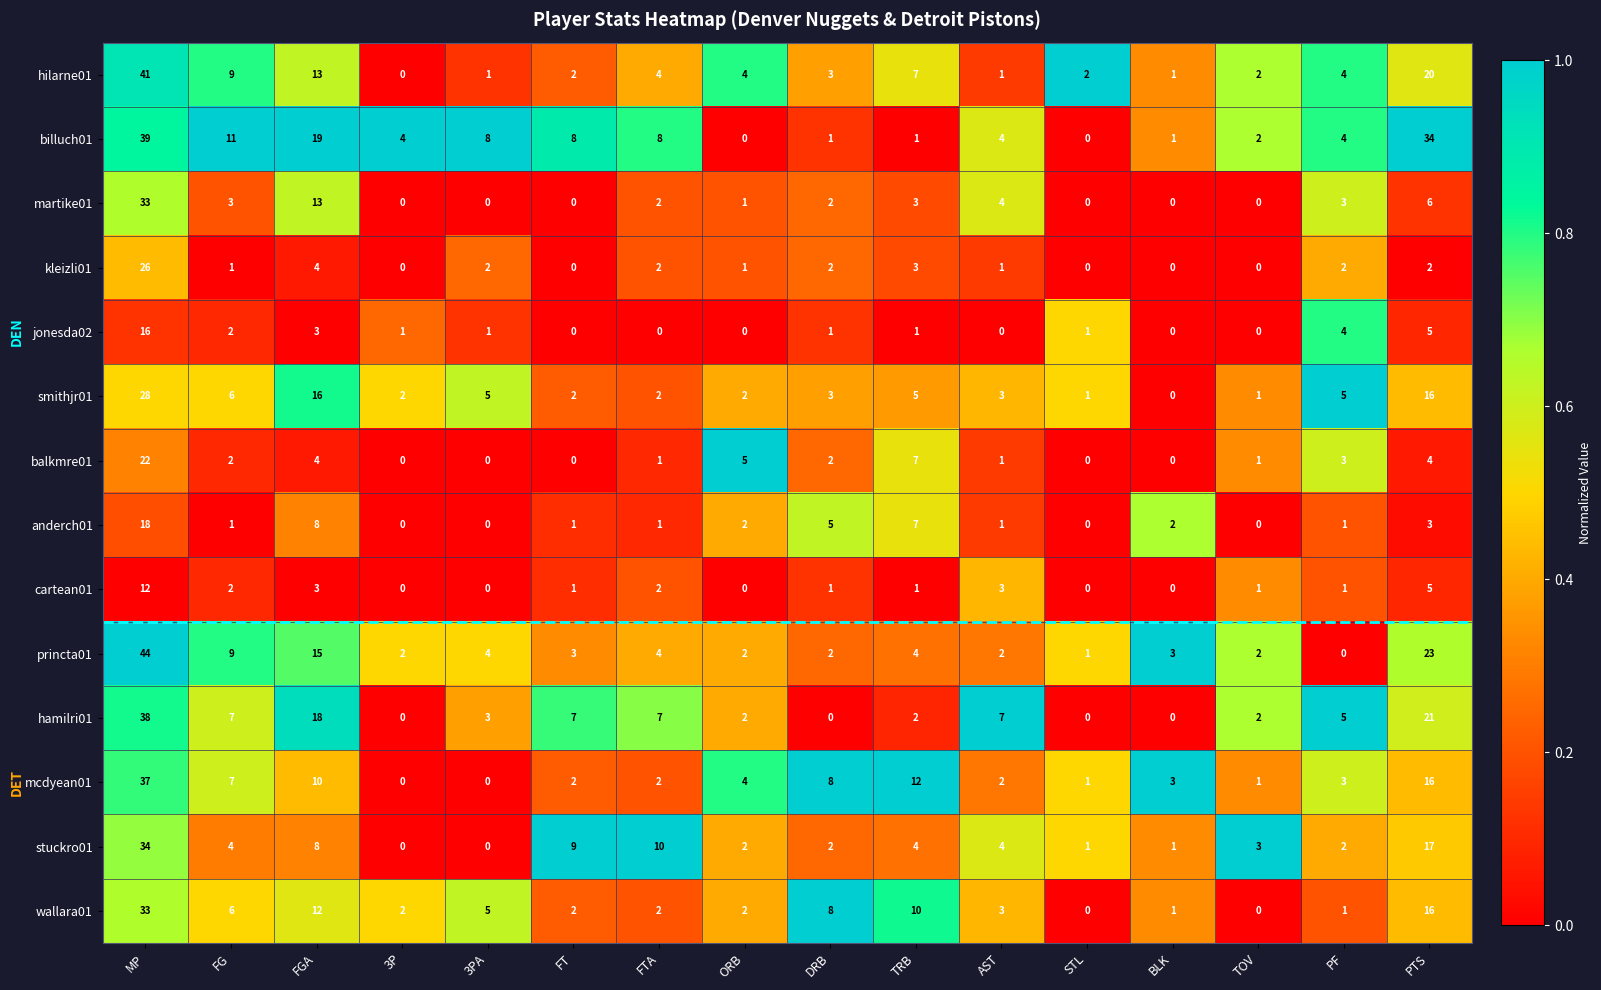

How many values in the billuch01 series are below 4?

6